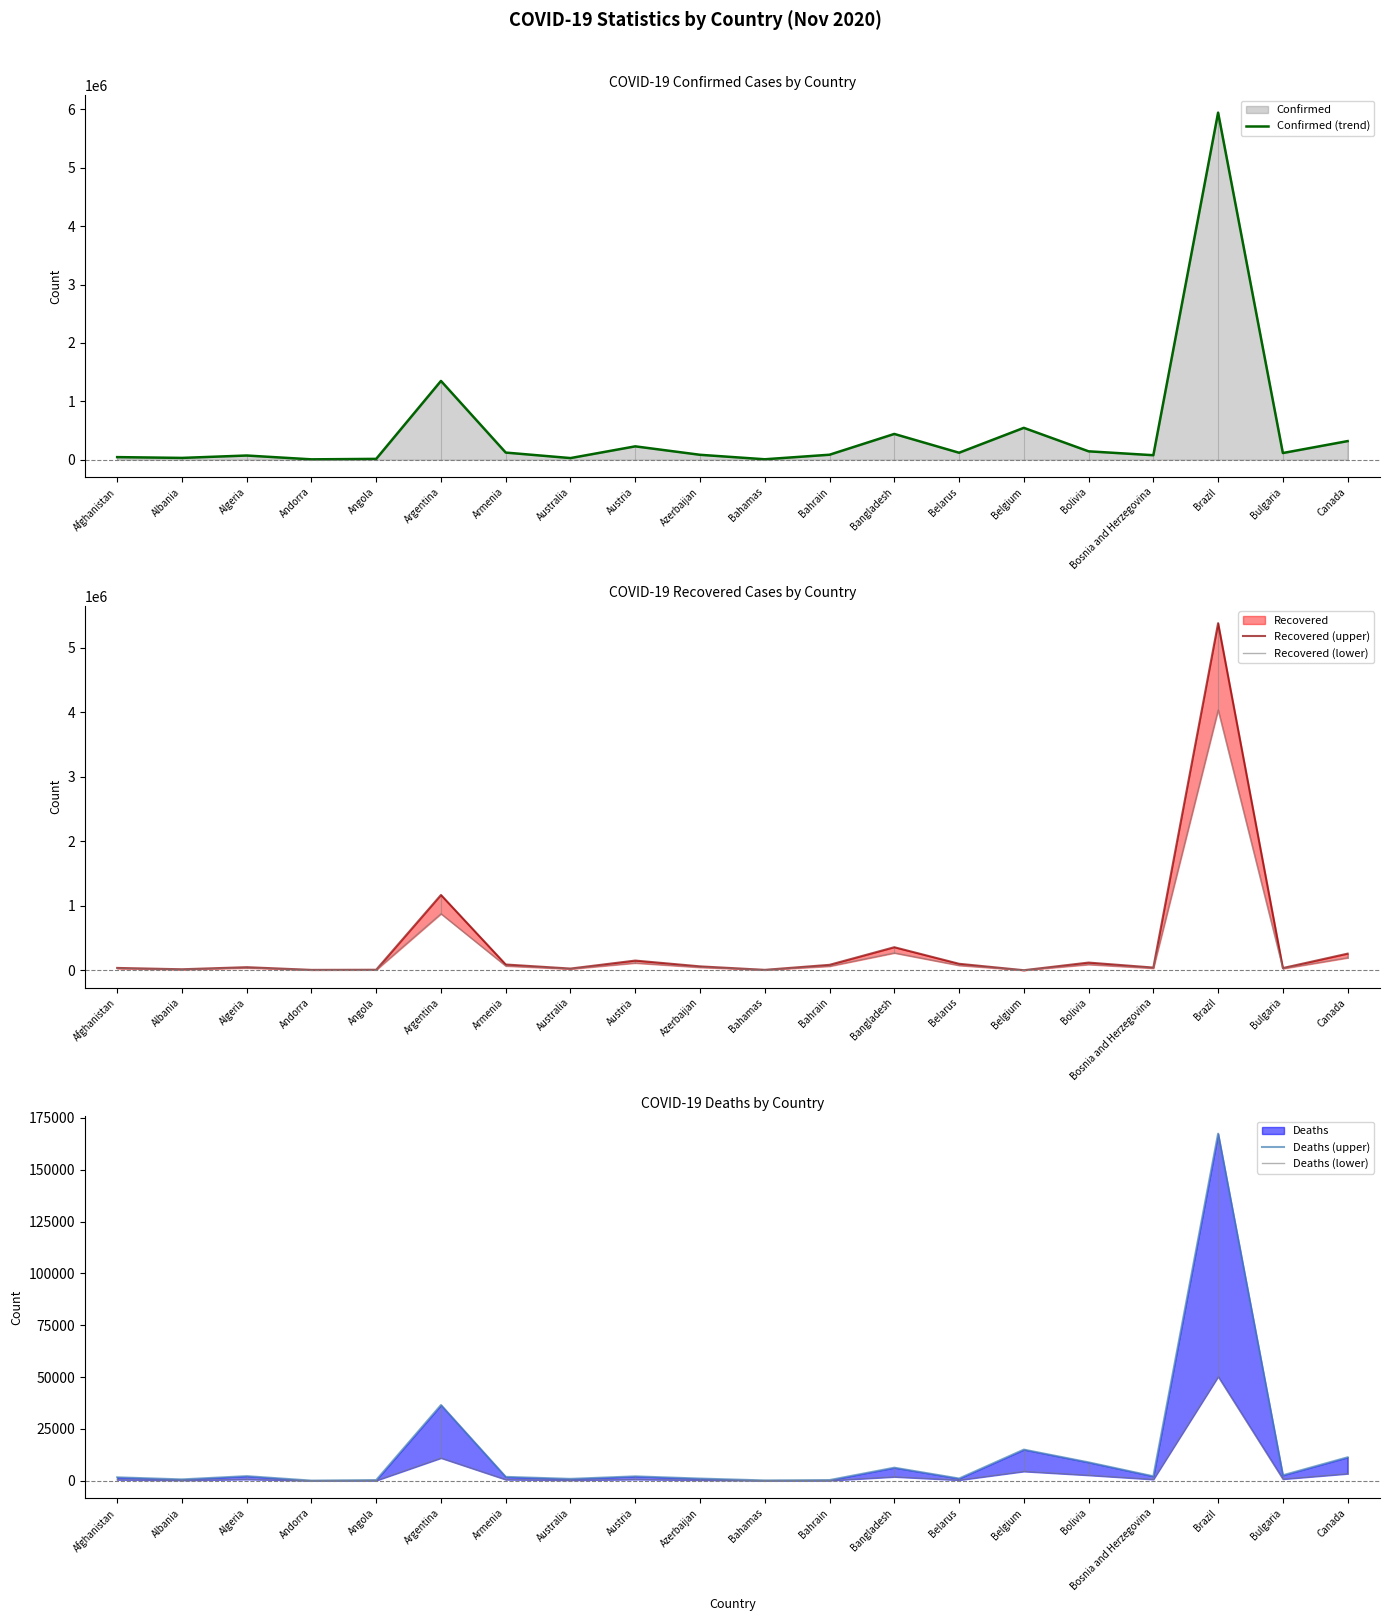

Does the chart display data point markers on the line(s)?

No